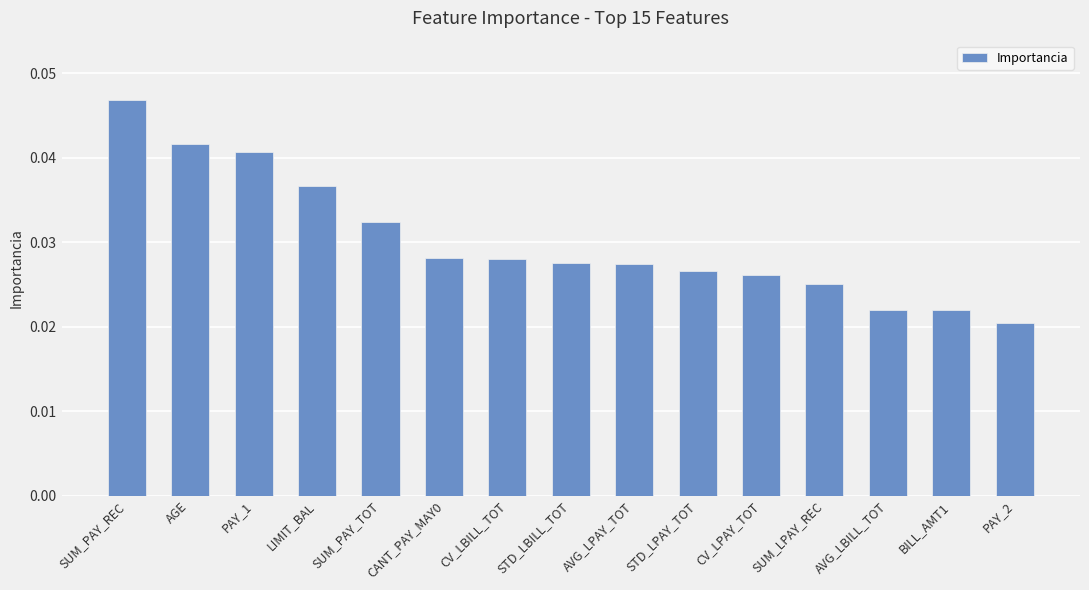

Is it true that the value at SUM_PAY_TOT is 0.1?

False